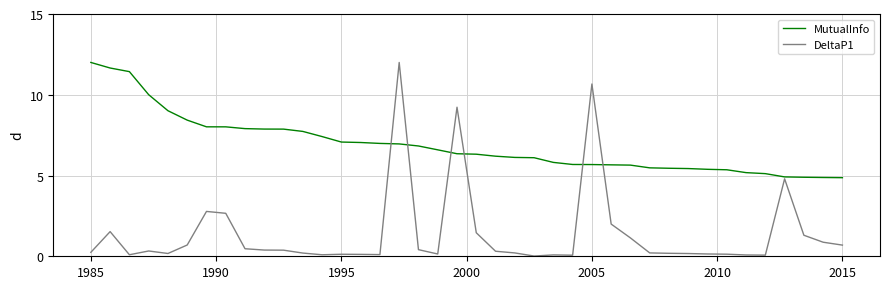

What is the maximum value shown in the chart?

12.0